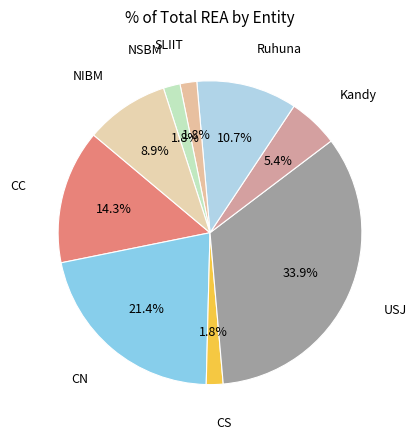

Count the number of slices in the pie.

9